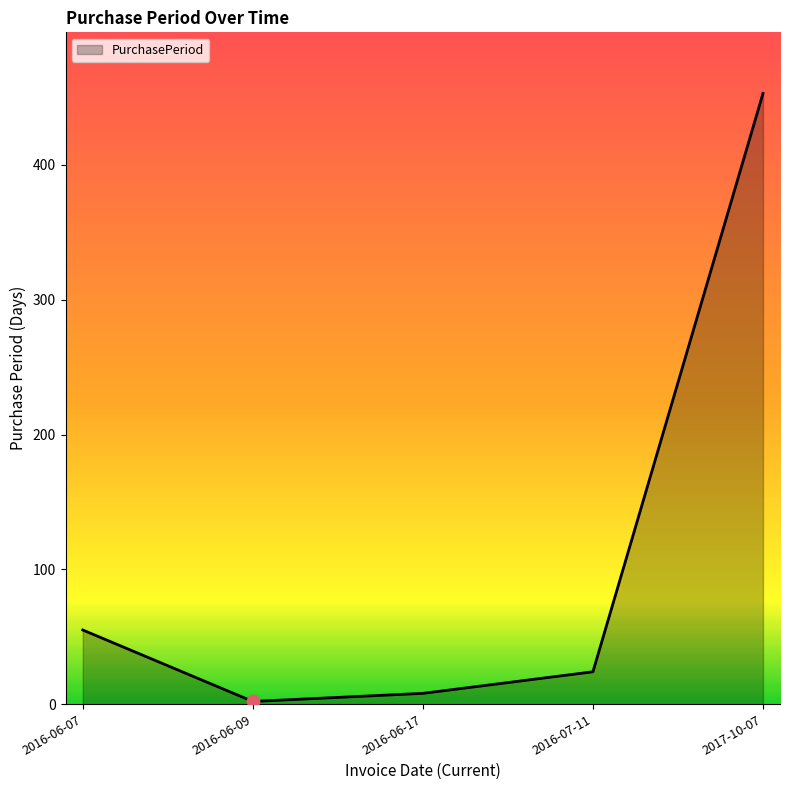

Which has a higher value, 2016-07-11 or 2016-06-07?

2016-06-07